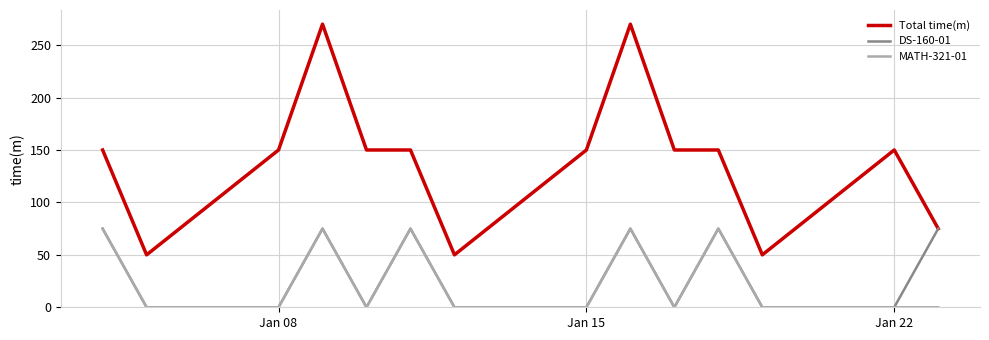

What is the lowest value of the Total time(m) series?

50